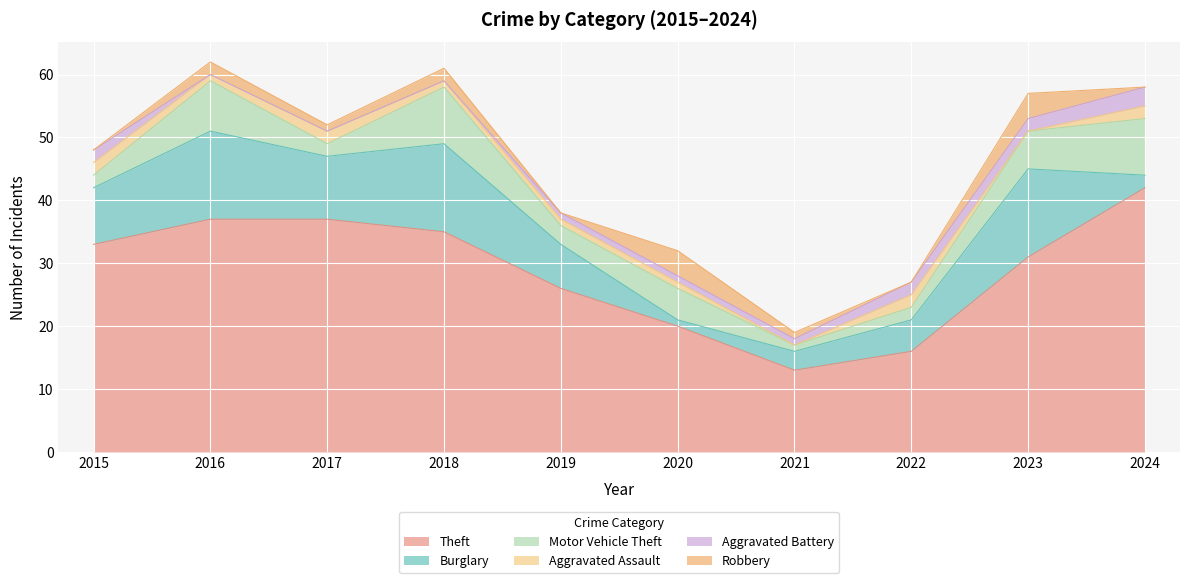

Where does the Theft series first go above 33?

2016